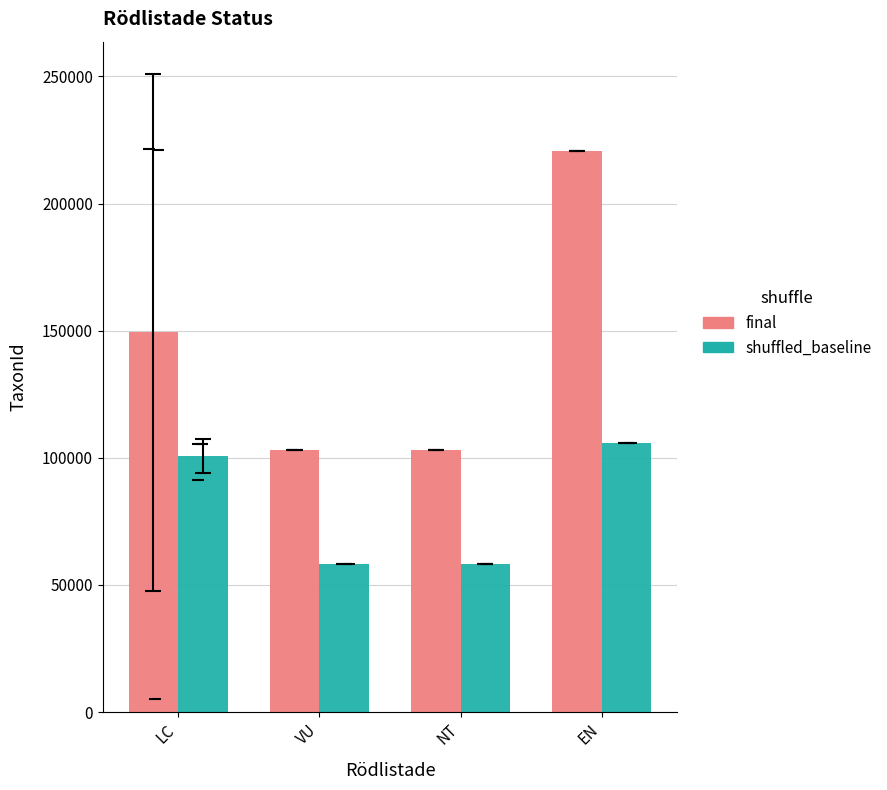

What is the label of the 2nd bar from the right?

NT